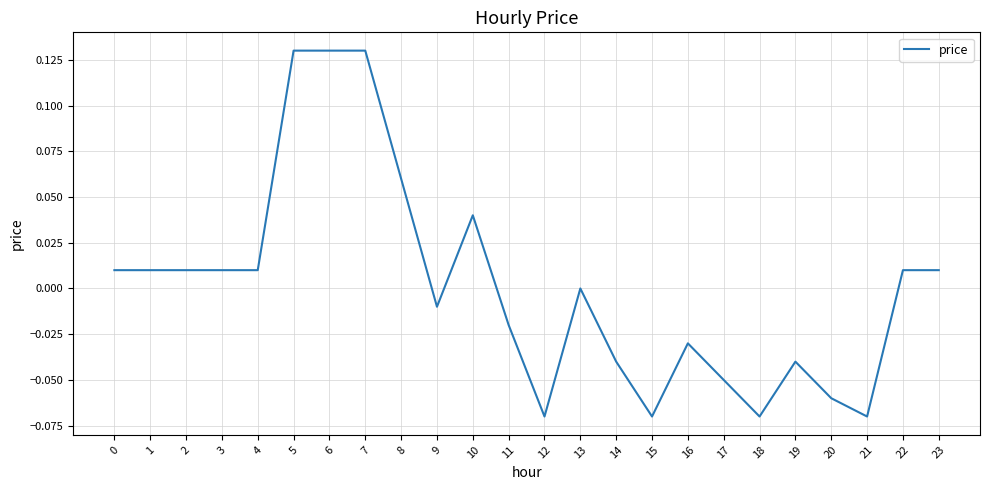

The value at 2 is 0.0. True or false?

True